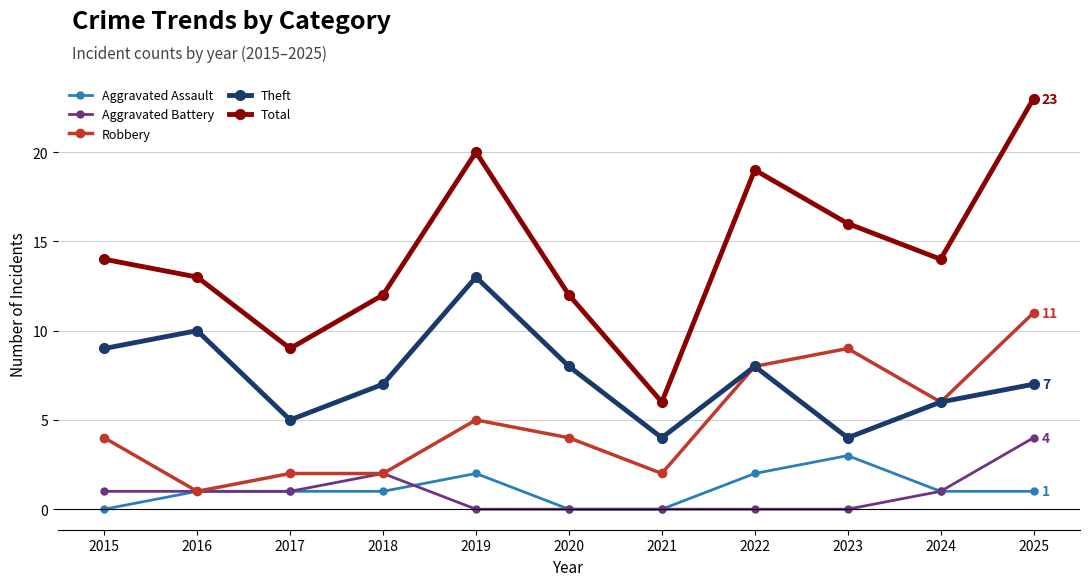

True or false: Total has a value of 12 at 2020.

True